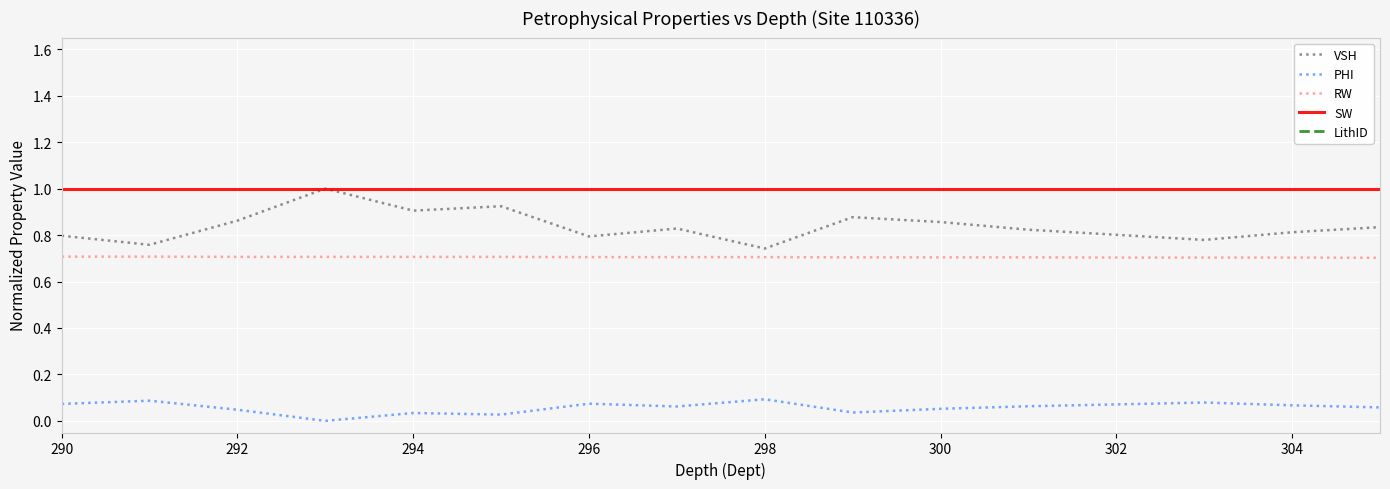

True or false: RW and VSH cross at least once.

False